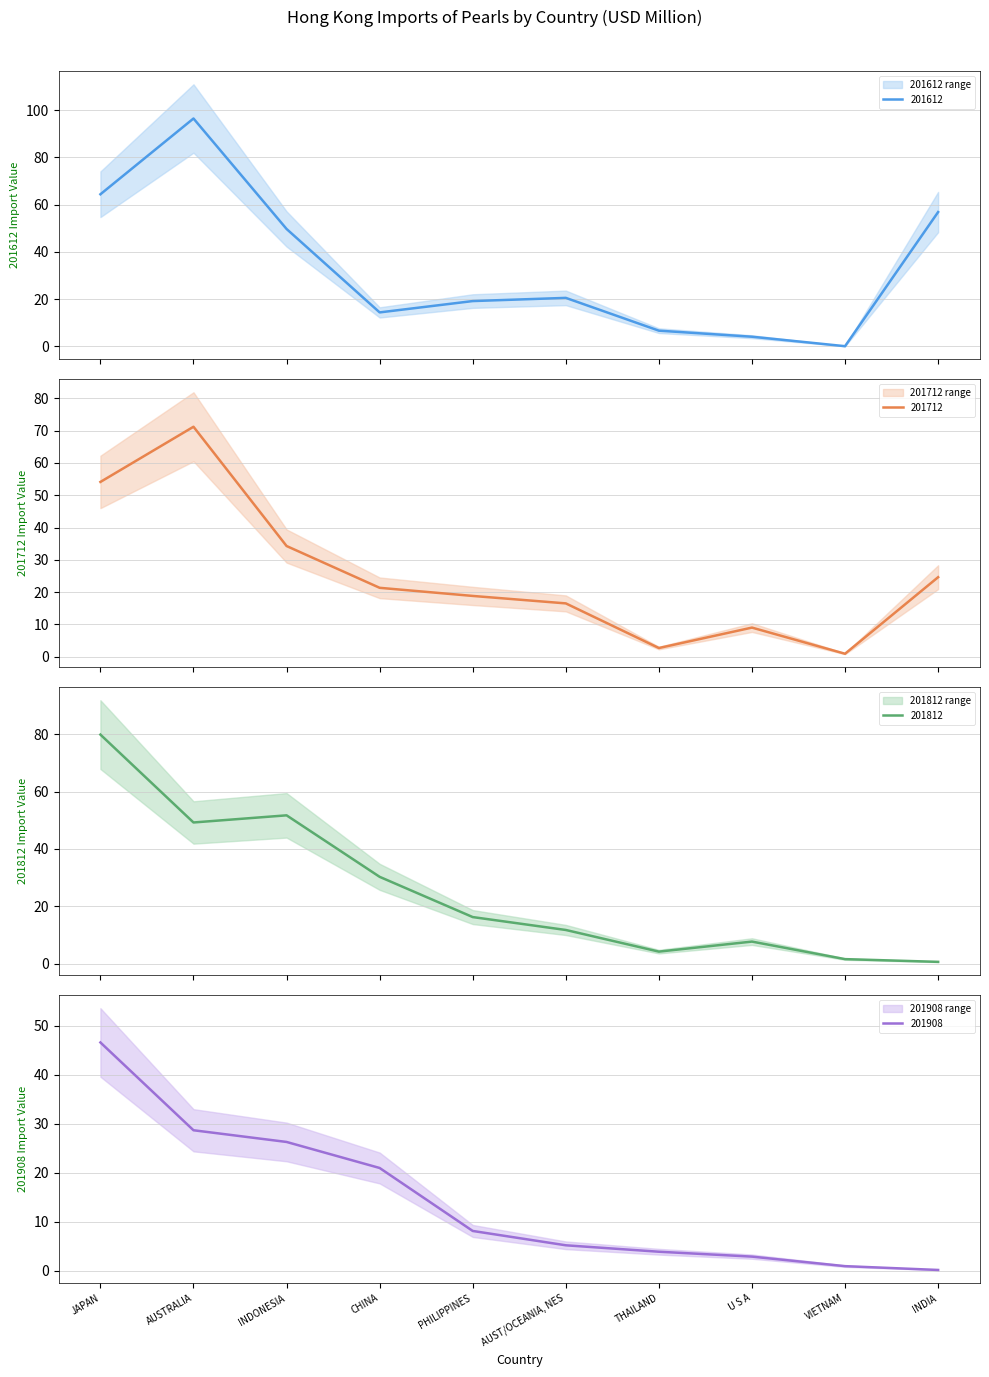

What is the difference between the second highest and second lowest values in the 201812 series?

50.1